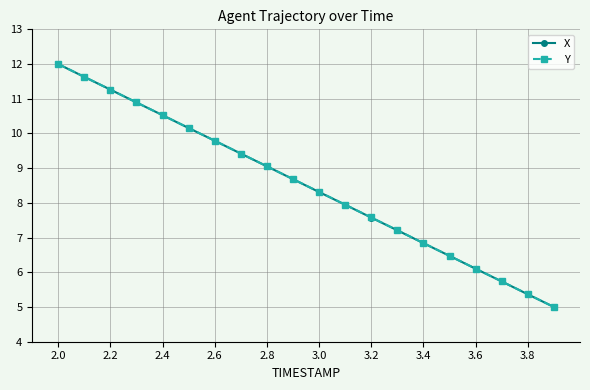

What is the value of the Y point at the 12th from the left?

7.9